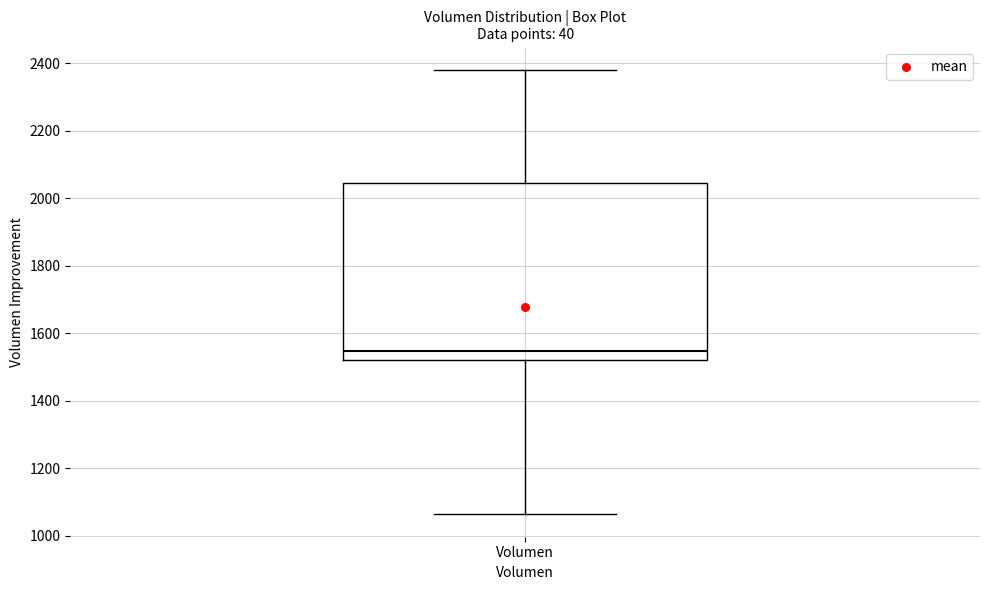

Transcribe this box plot: give where the median line is, the range the box spans, and where the two whiskers end, as read against the y-axis. The values are not printed on the chart, so give them approximately, as read against the axis.

median 1540, box 1520 to 2040, whiskers 1060 to 2380